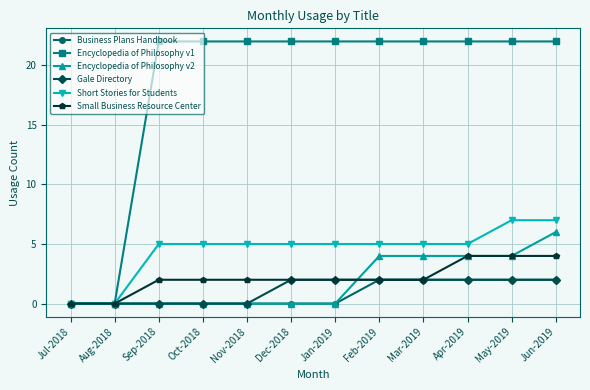

Is this an area chart (filled region under the line)?

No